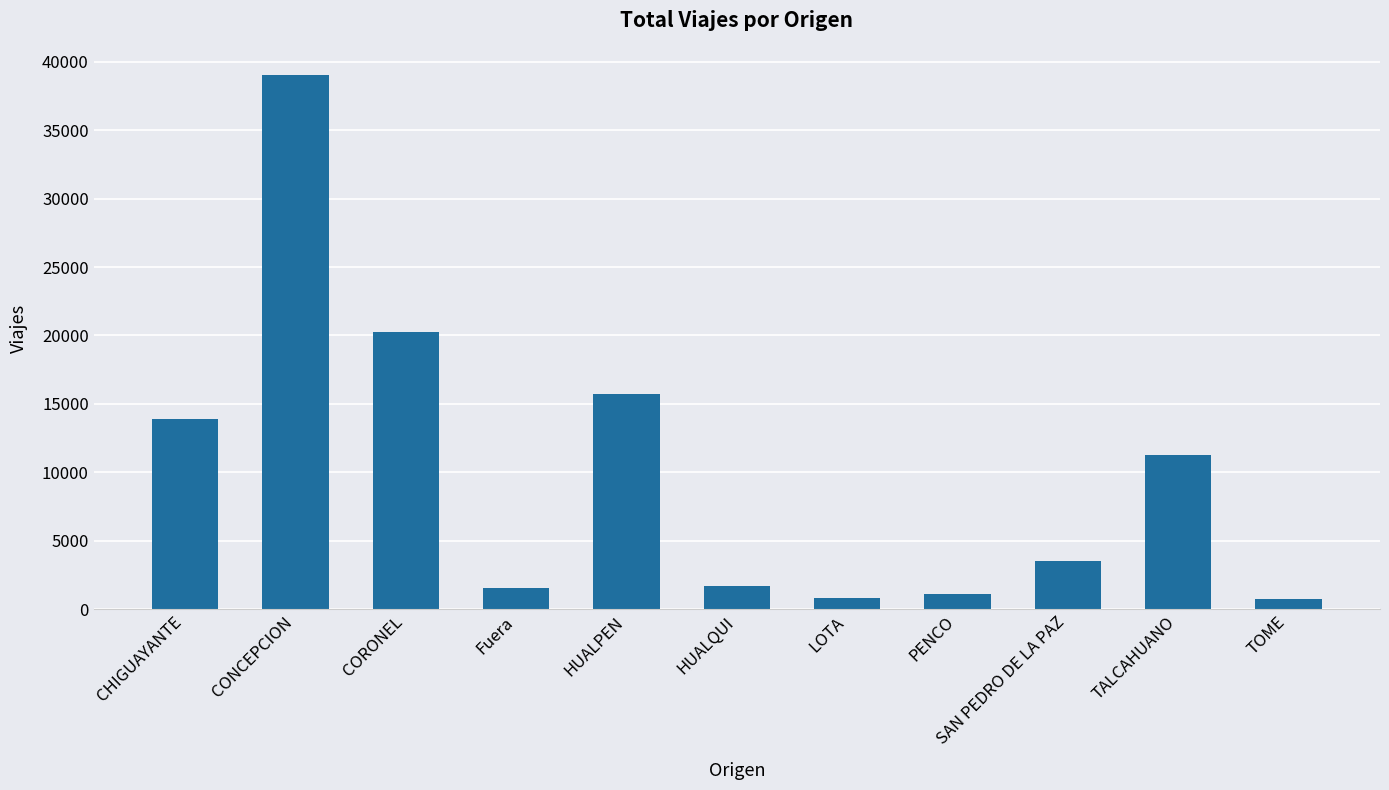

What is the maximum value shown in the chart?

39067.7